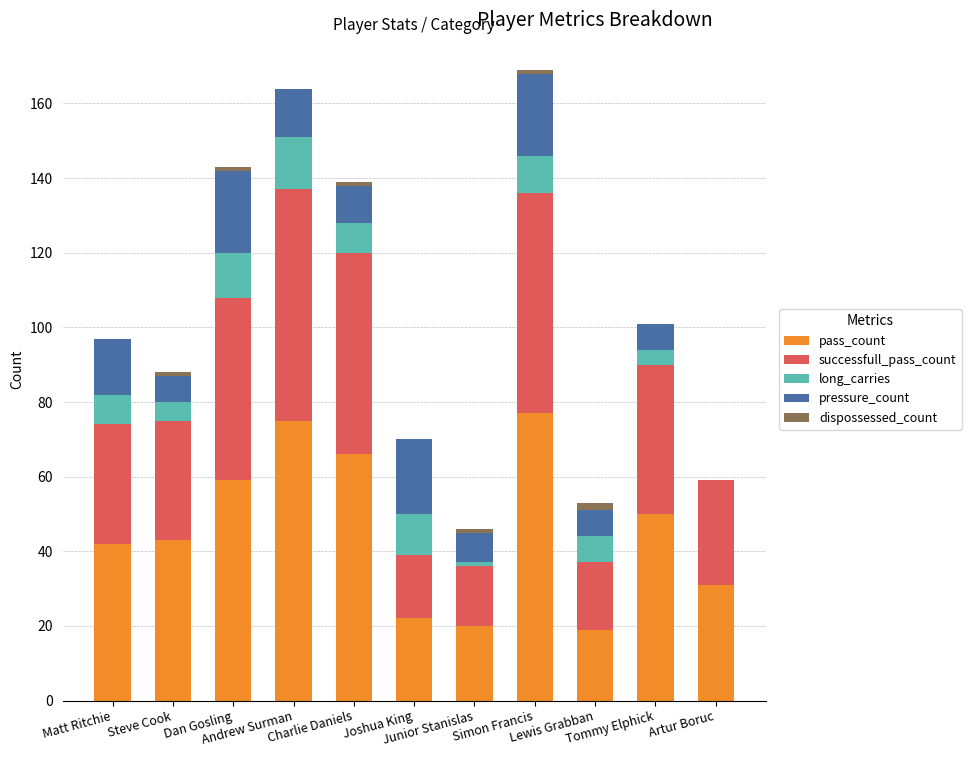

What is the sum of all pass_count values?

504